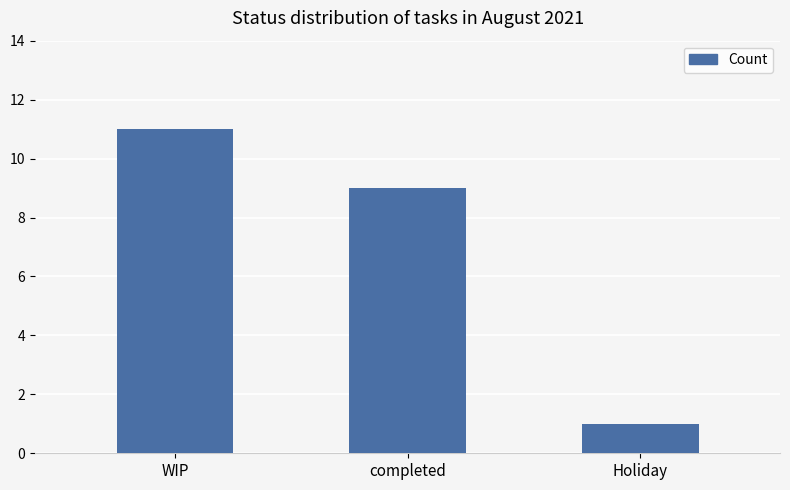

Rank the categories by value from lowest to highest.

Holiday, completed, WIP